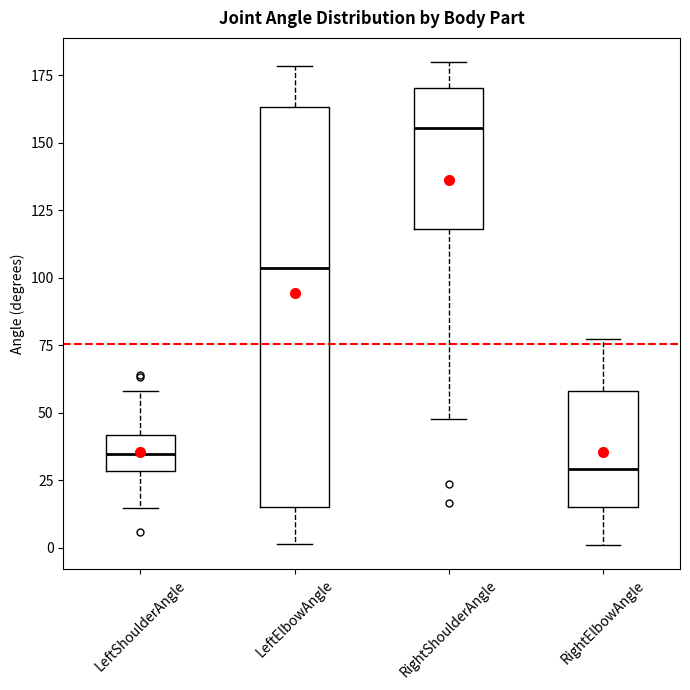

Reading left to right, transcribe this box plot: for each box, give where its median line is, the range the box spans, and where its two whiskers end, as read against the y-axis. The values are not printed on the chart, so give them approximately, as read against the axis.

LeftShoulderAngle: median 35, box 30 to 40, whiskers 15 to 60
LeftElbowAngle: median 105, box 15 to 165, whiskers 0 to 180
RightShoulderAngle: median 155, box 120 to 170, whiskers 45 to 180
RightElbowAngle: median 30, box 15 to 60, whiskers 0 to 75